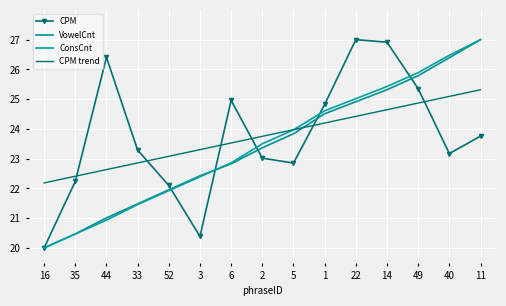

What is the label of the 10th point from the right?

3